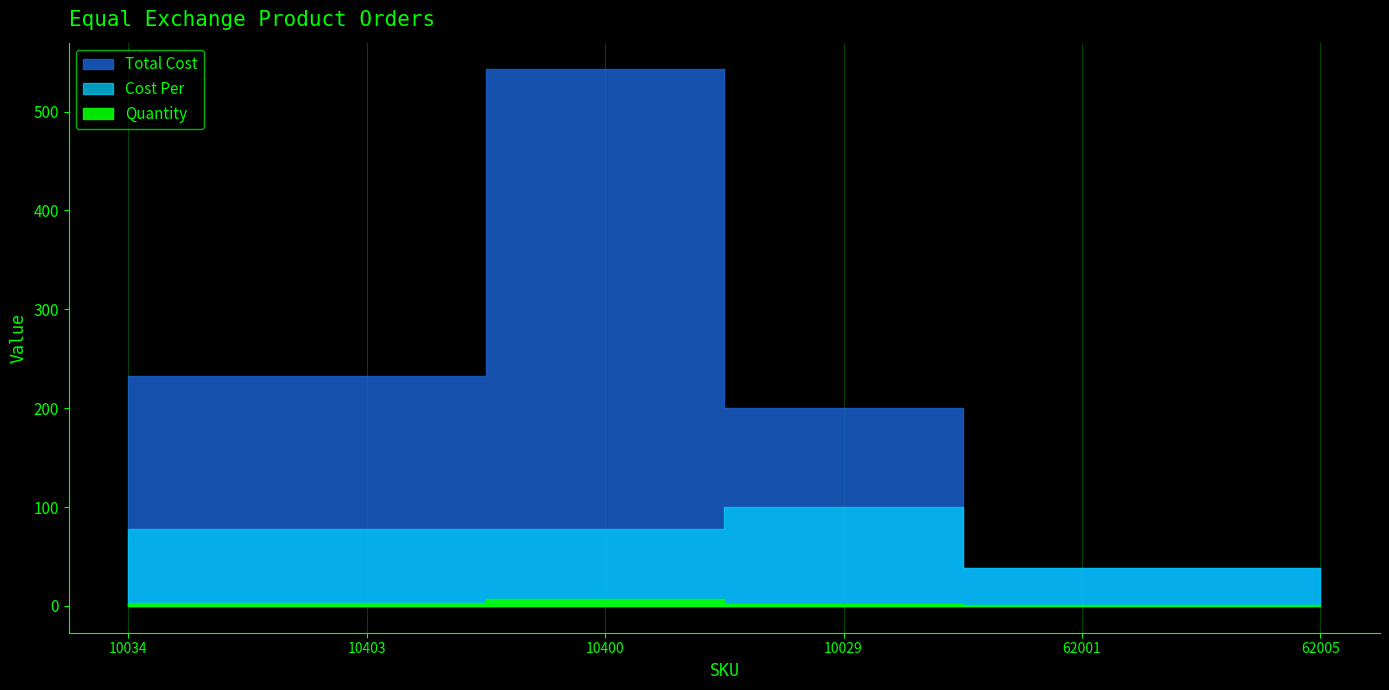

True or false: Quantity and Cost Per intersect in this chart.

False